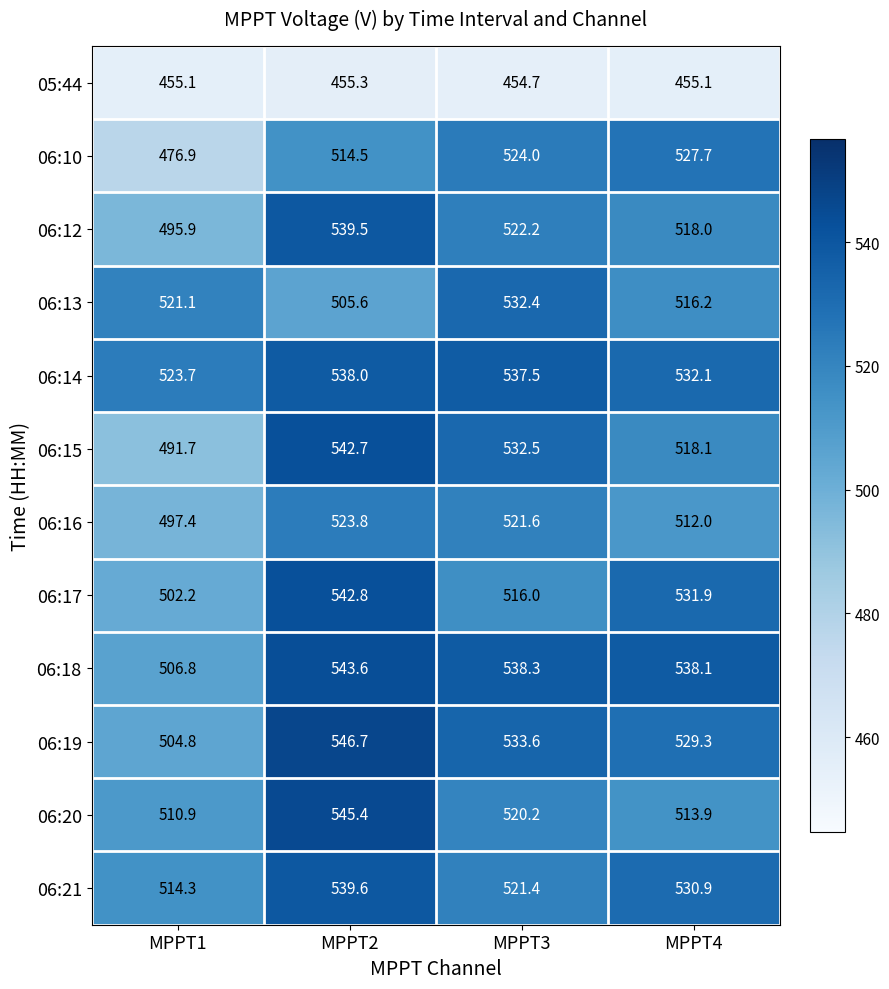

Where is 06:20 nearest to the value 528?

MPPT3